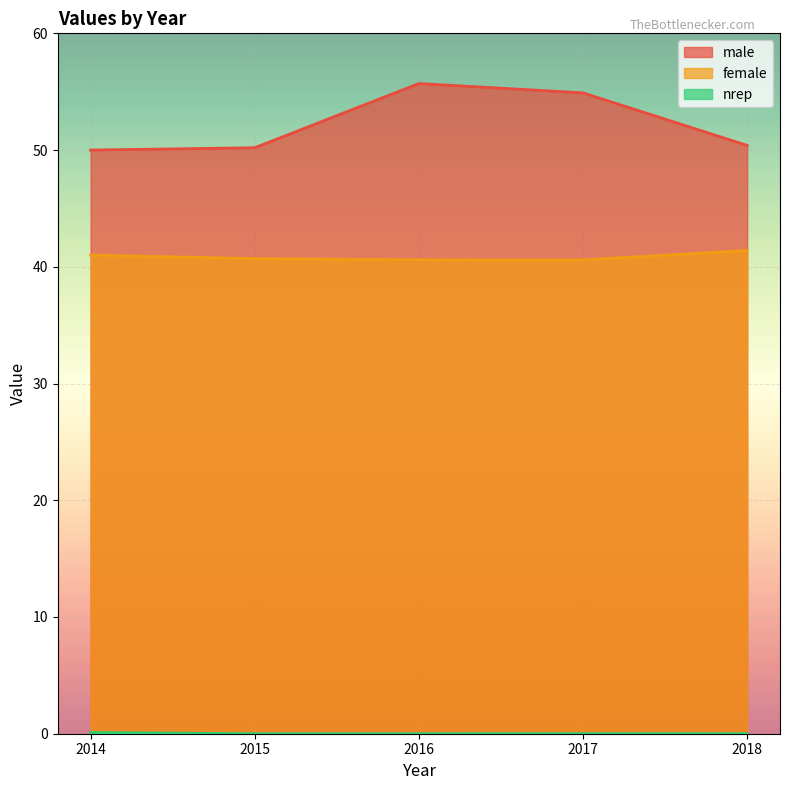

The value of female at 2017 is 23.7. True or false?

False